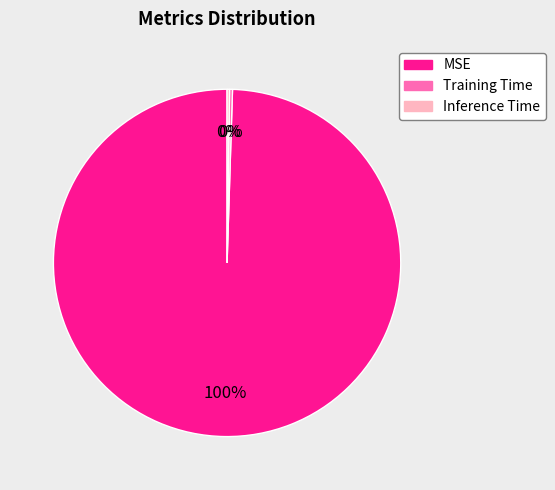

True or false: MSE accounts for 100% of the total.

True